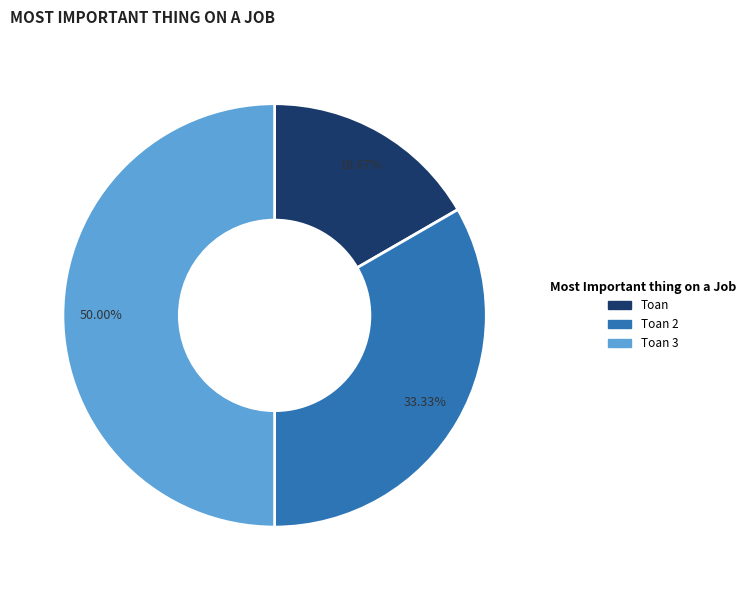

Count the number of slices in the pie.

3